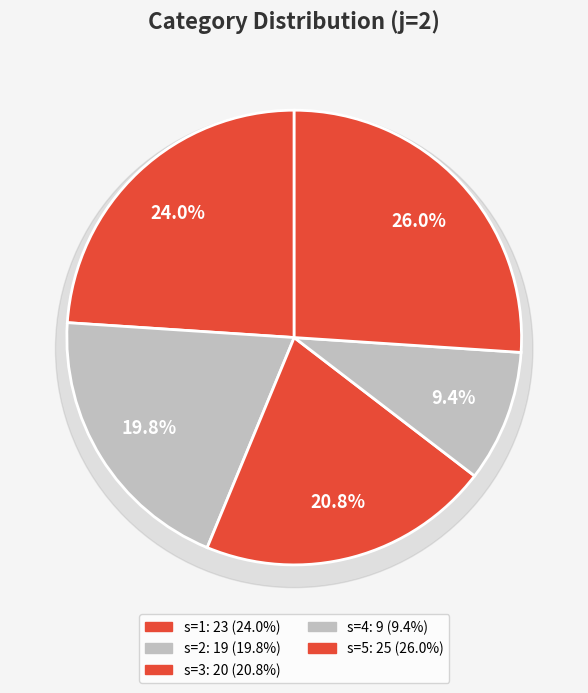

Combined, what portion of the pie is s=1 and s=2?

43.8%